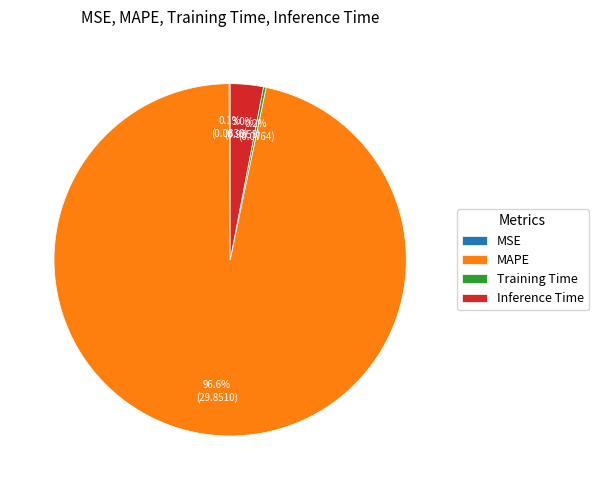

Is the sum of MAPE and Inference Time greater than half?

Yes